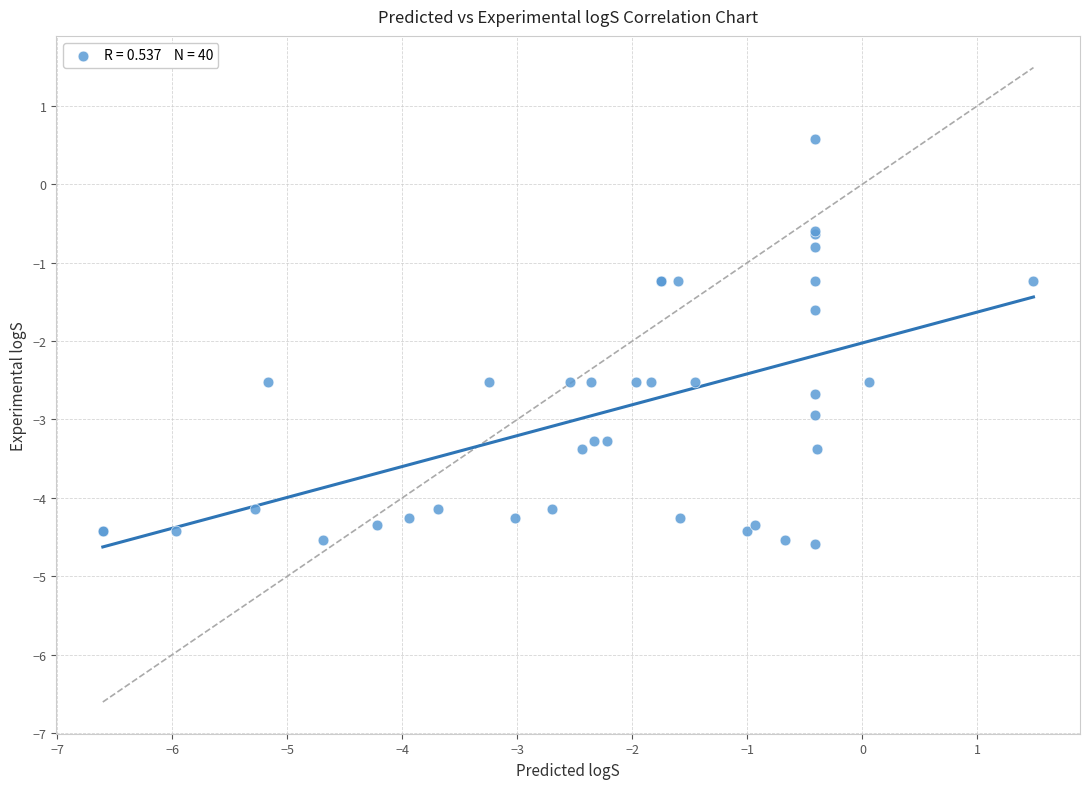

What Y value in the scatter plot is closest to -2?

-1.6